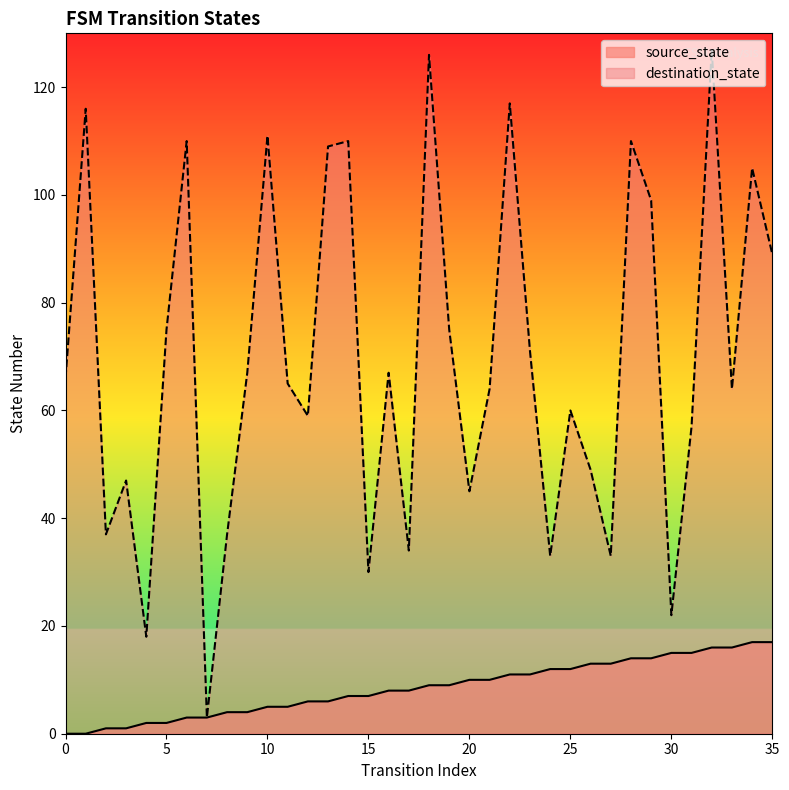

How many distinct data groups are displayed?

2